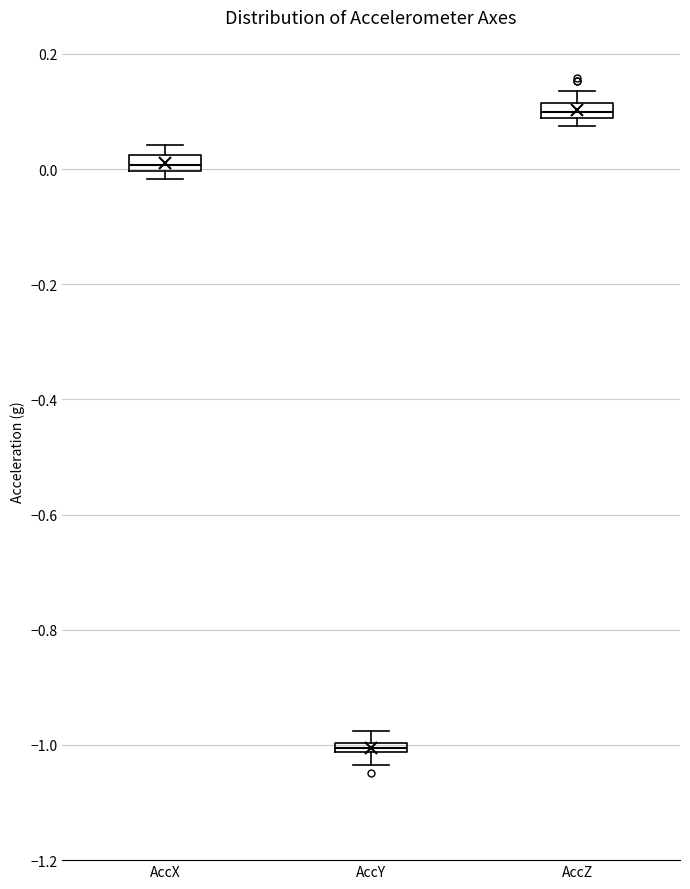

Which box has the highest median line?

AccZ